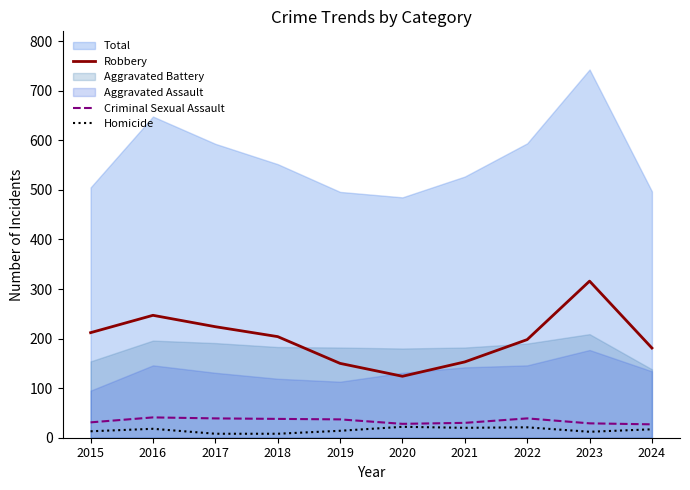

In Homicide, how many points are lower than both neighbors (excluding endpoints)?

2